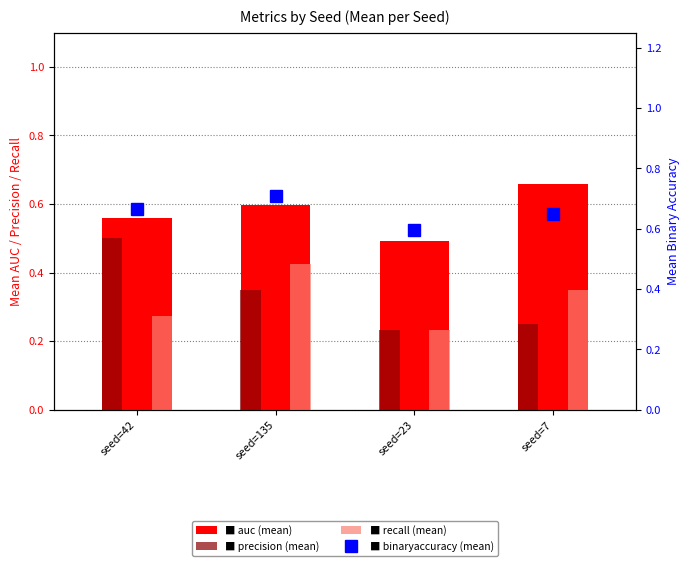

Is the value of recall at seed=135 greater than the value of auc at seed=23?

No